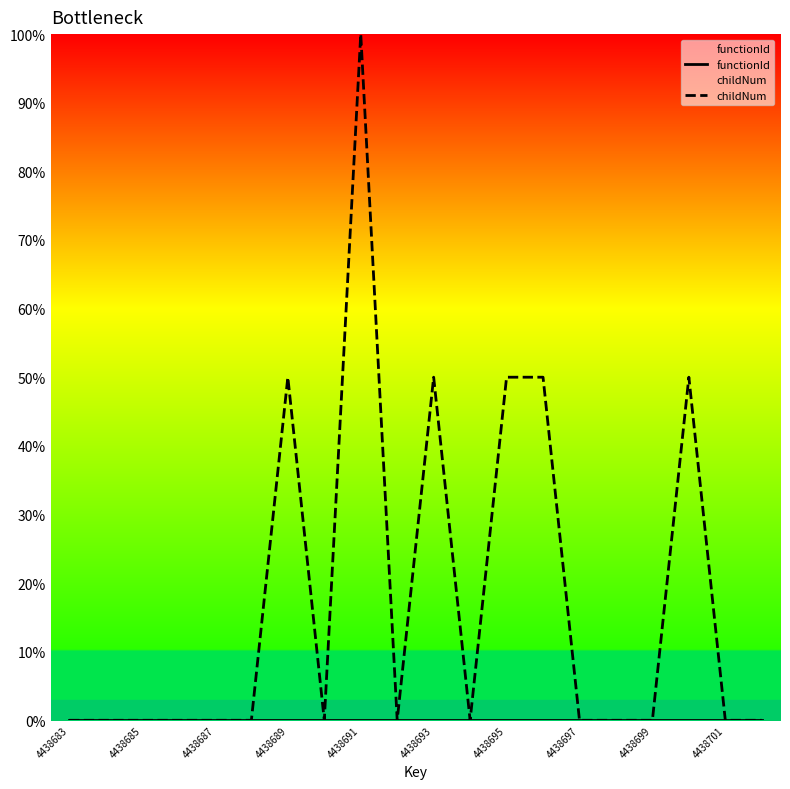

List the series in order of their overall mean, lowest first.

functionId, childNum